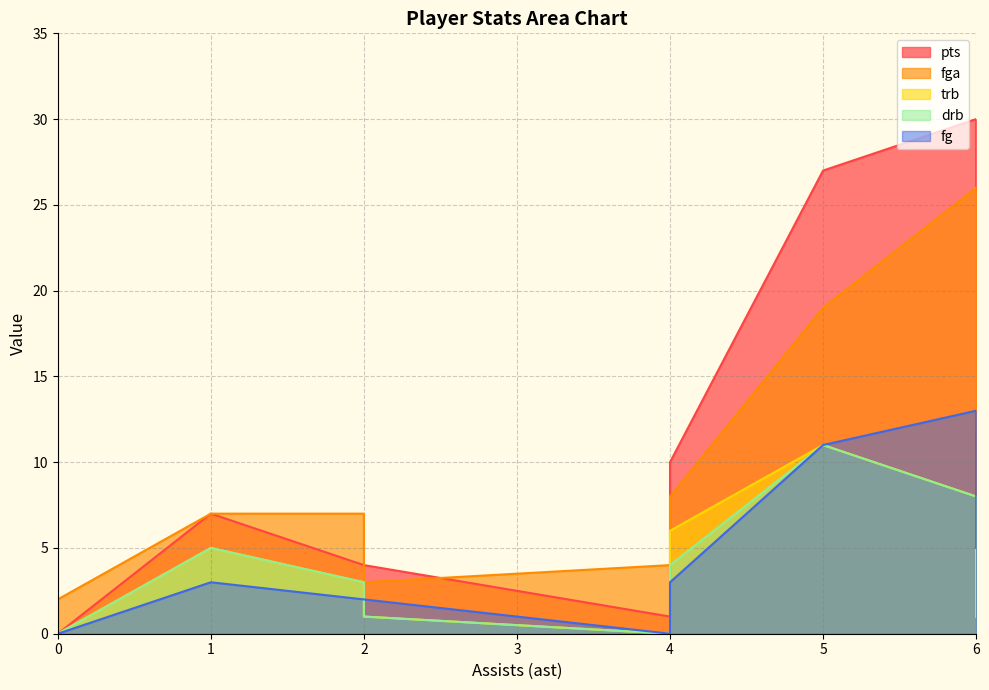

How many data points does each series have?

18